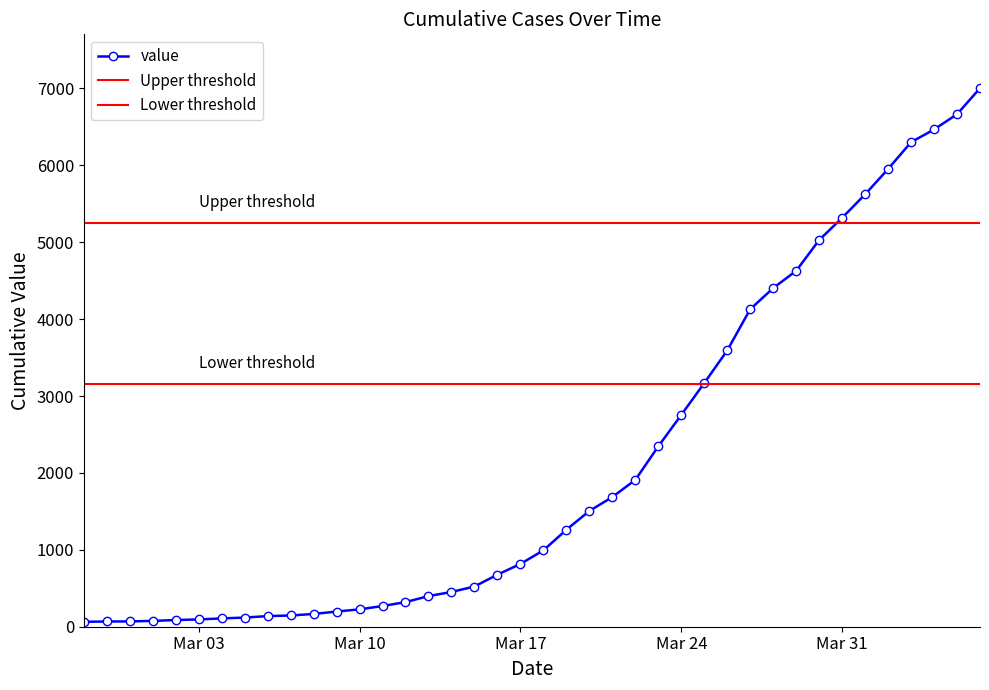

Reading left to right, list all the values displayed in this chart.

64	68	69	76	87	95	108	119	138	146	166	197	226	269	320	398	452	523	677	816	993	1261	1505	1686	1909	2345	2754	3168	3592	4129	4403	4628	5028	5317	5622	5952	6301	6466	6664	7003